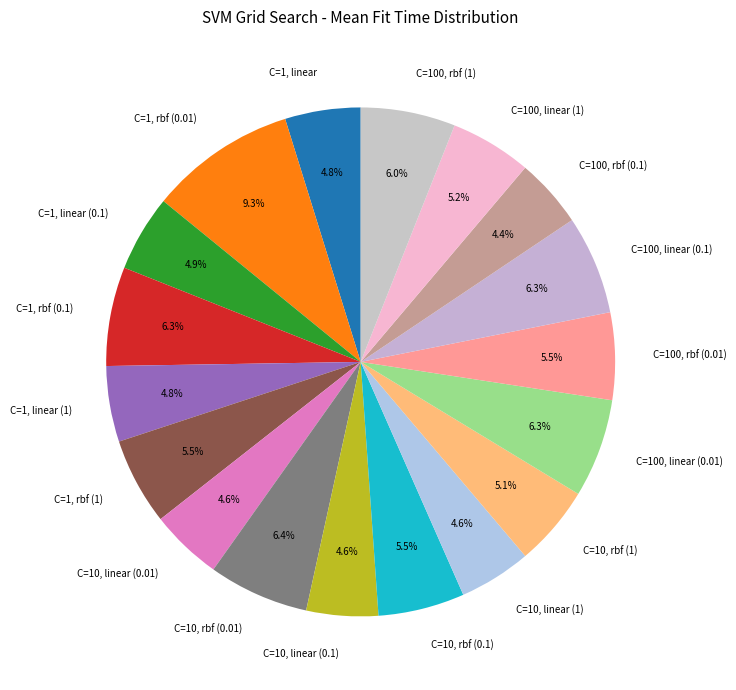

Is C=1, rbf (0.01) the majority of the pie?

No